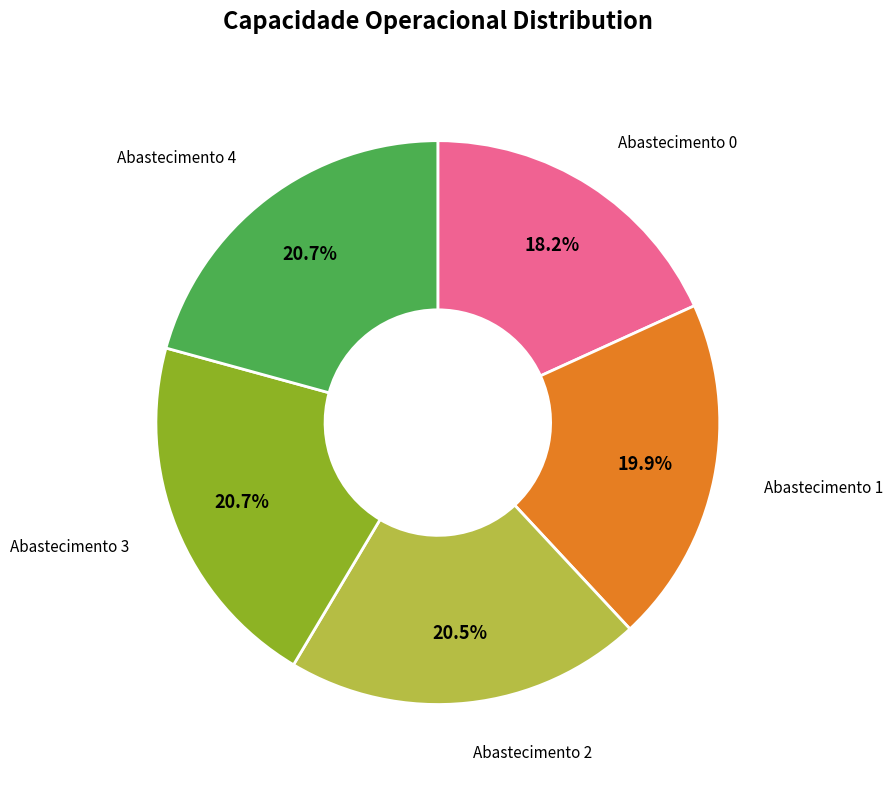

Is the sum of Abastecimento 2 and Abastecimento 3 greater than half?

No